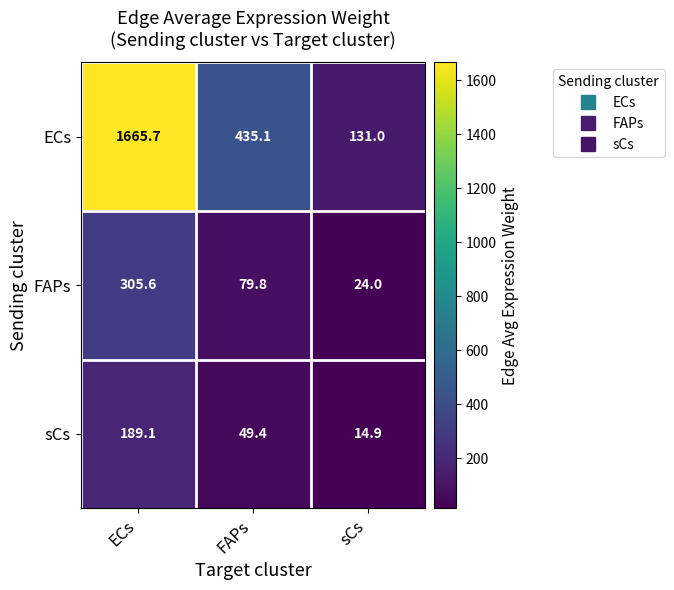

What is the sum of all ECs values?

2231.8